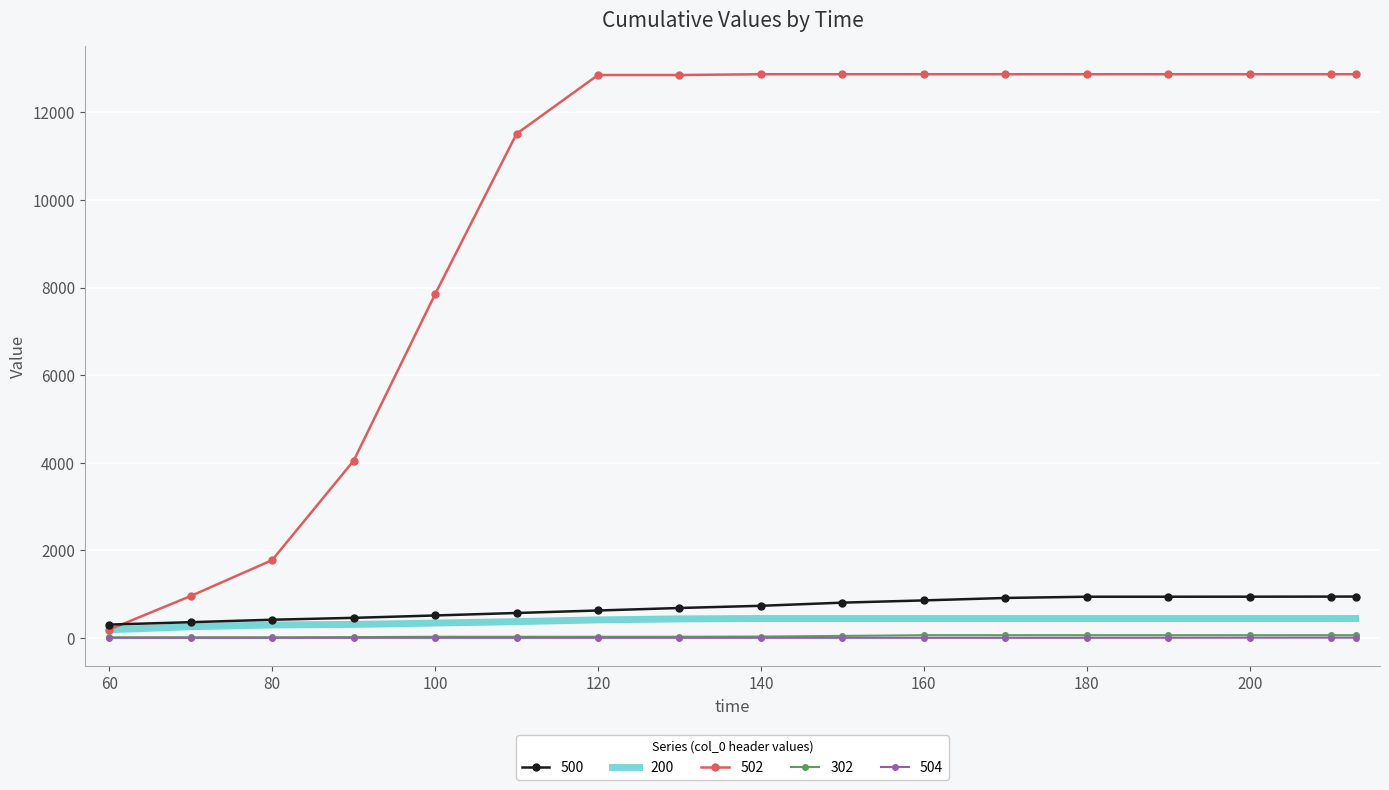

Which series has the largest range (max minus min)?

502